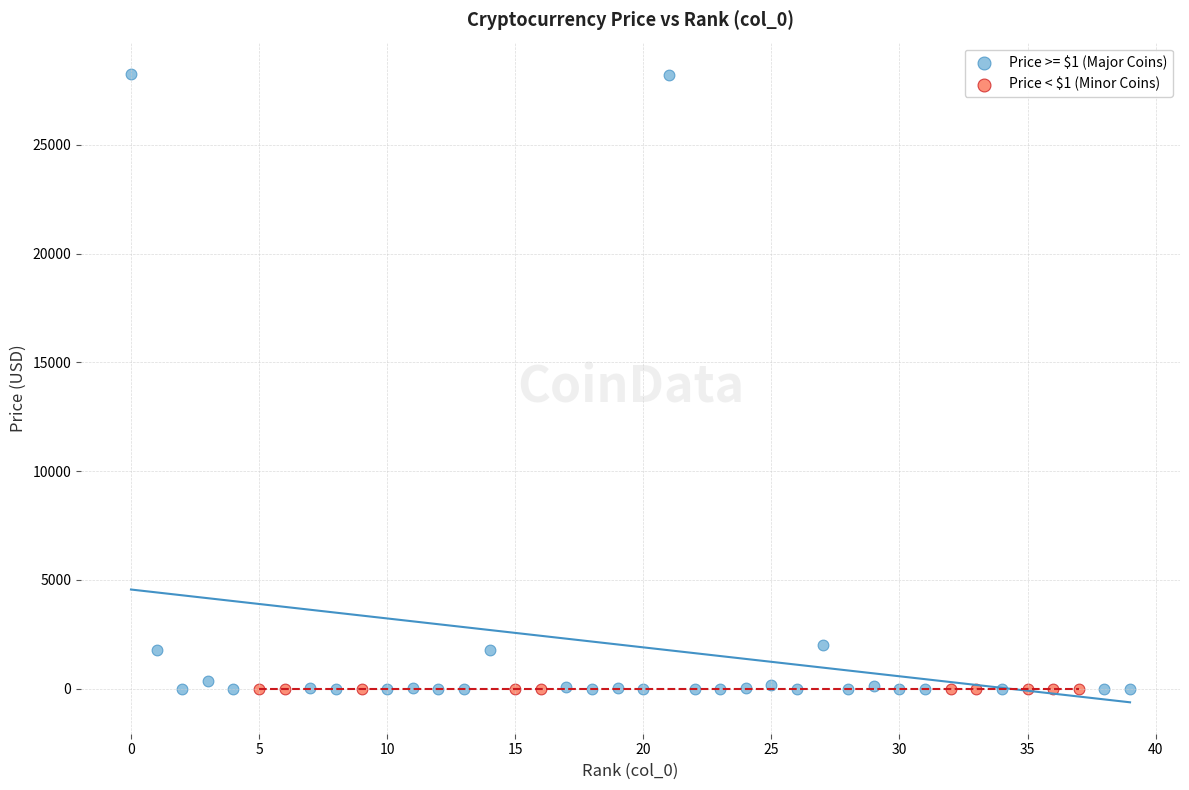

Which series contains the highest Y value?

Price >= $1 (Major Coins)